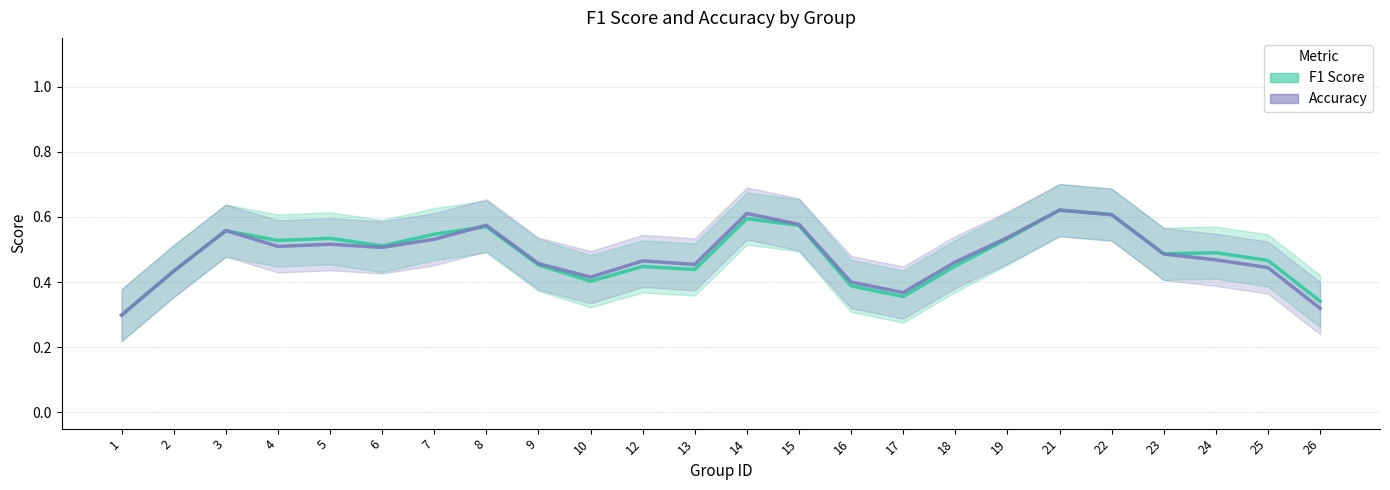

Where is the first local minimum for accuracy?

4